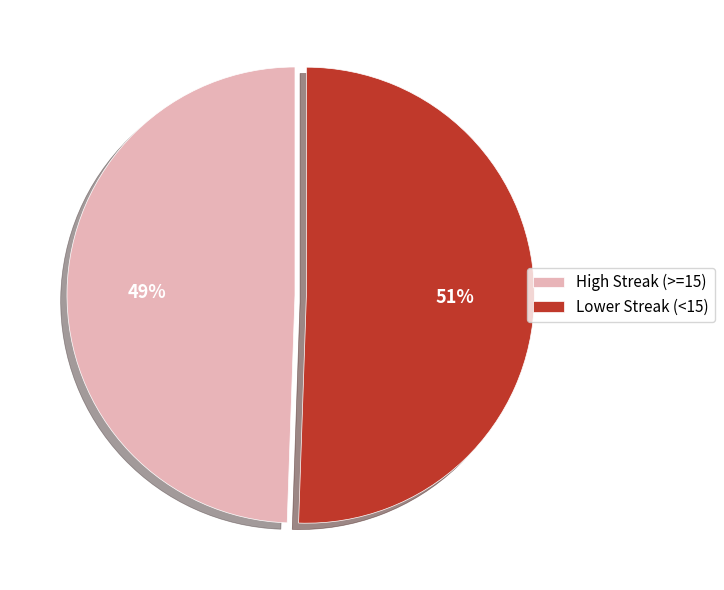

To the nearest percent, what is the average slice percentage?

50%